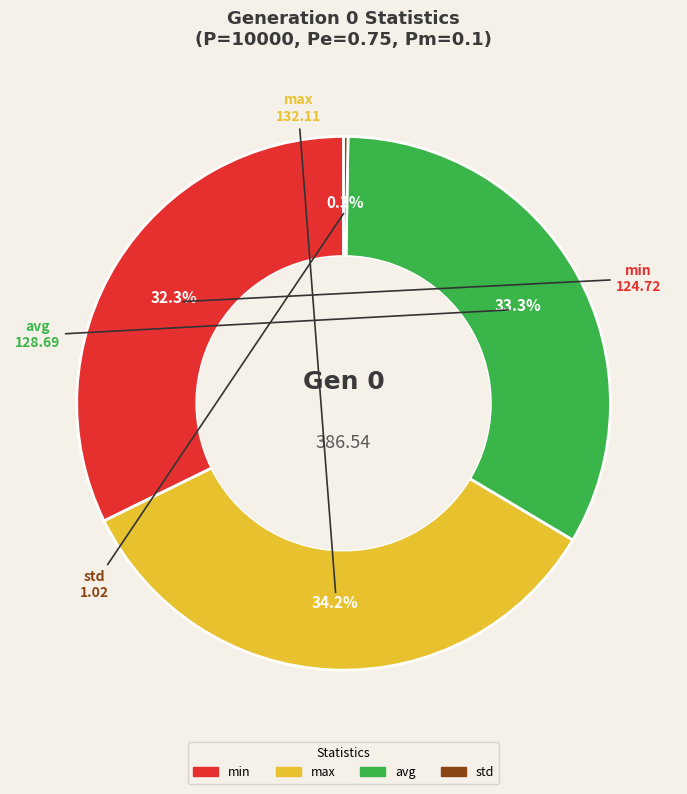

To the nearest percent, what is the average slice percentage?

25%